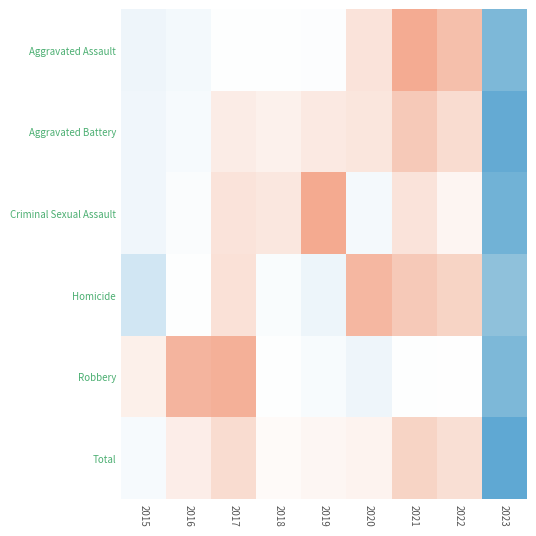

What is the greatest value displayed?

1.4